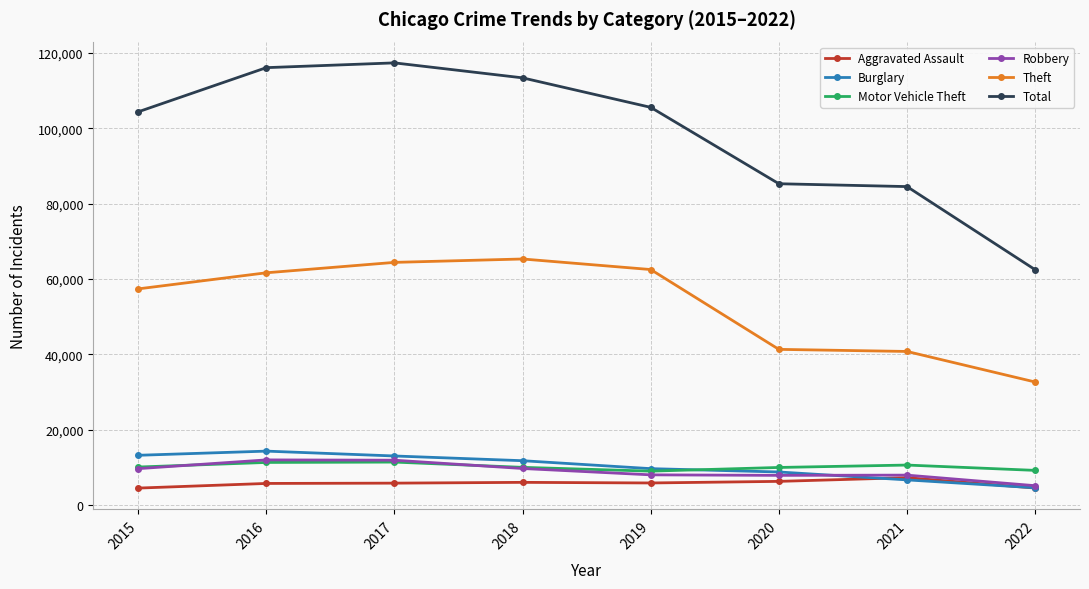

Is this an area chart (filled region under the line)?

No